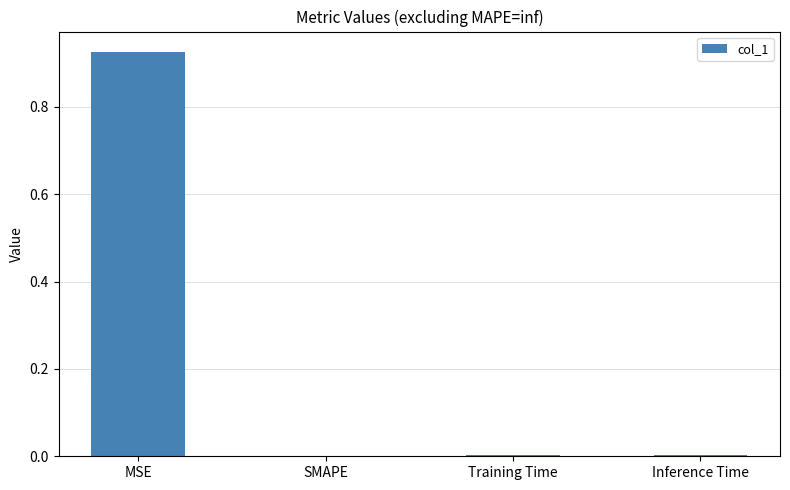

Which category has the highest value across all series?

MSE